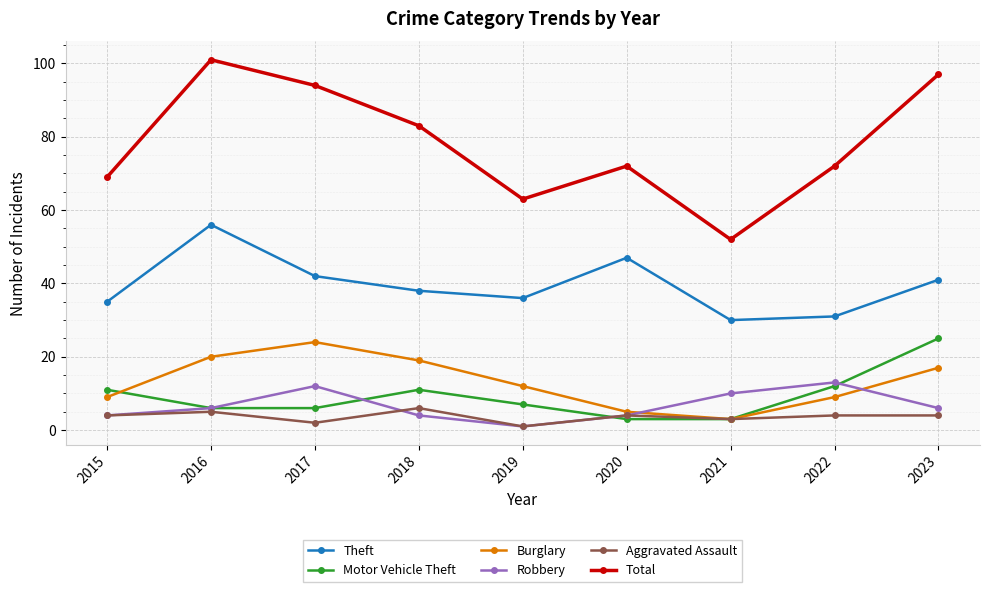

True or false: Burglary has more than 1 points higher than both neighbors.

False